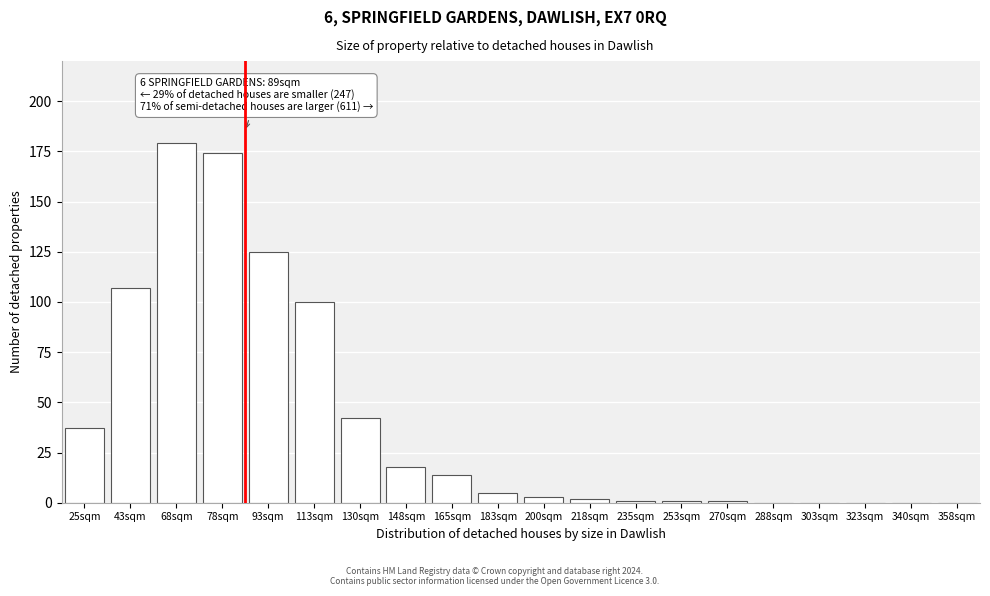

Reading left to right, what are all the values shown in this chart?

25sqm=37	43sqm=107	68sqm=179	78sqm=174	93sqm=125	113sqm=100	130sqm=42	148sqm=18	165sqm=14	183sqm=5	200sqm=3	218sqm=2	235sqm=1	253sqm=1	270sqm=1	288sqm=0	303sqm=0	323sqm=0	340sqm=0	358sqm=0